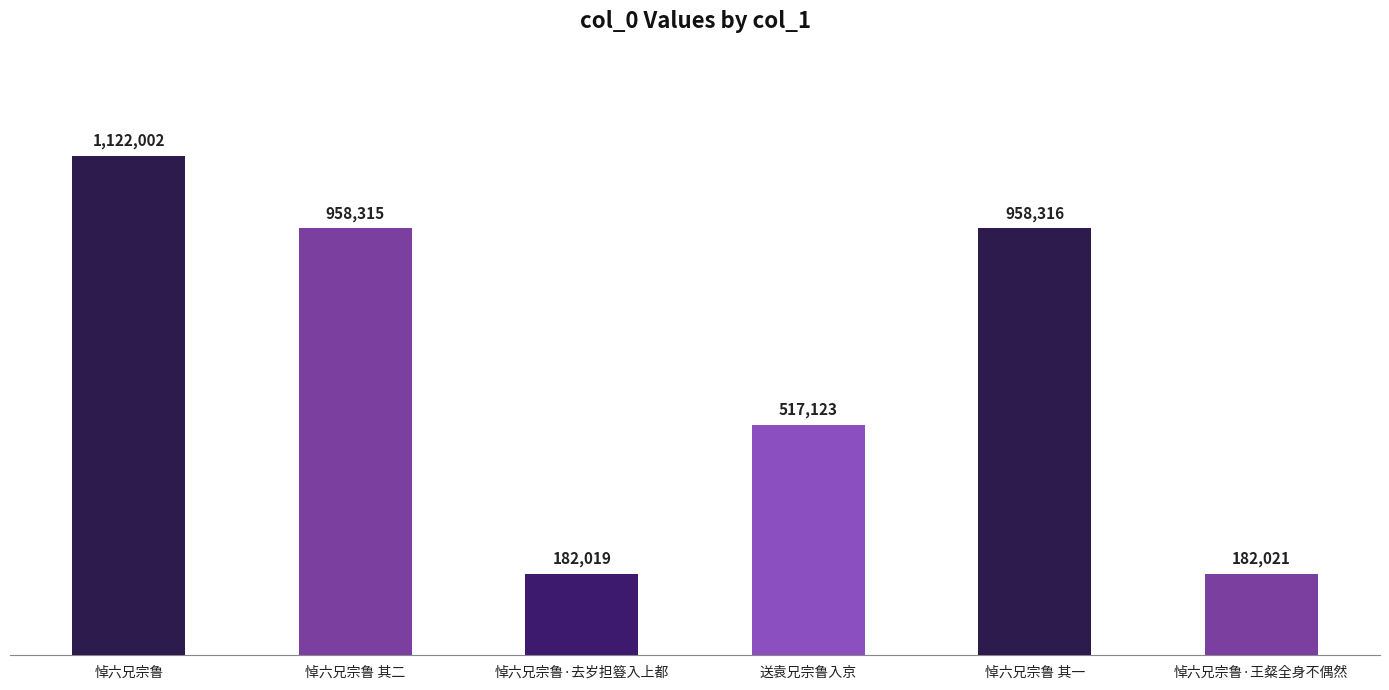

What is the smallest value displayed?

182019